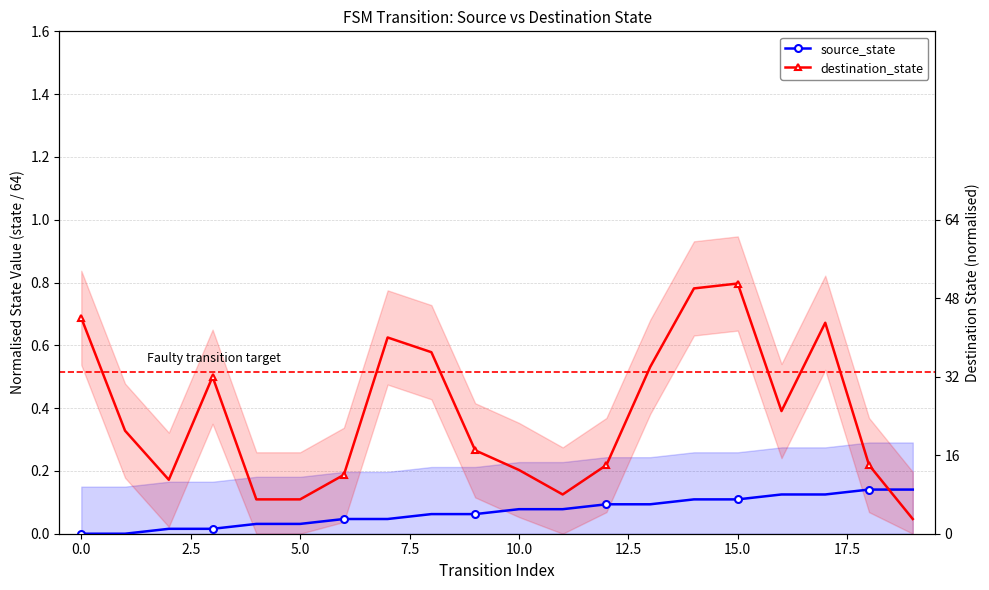

How many interior local valleys does the destination_state series have?

3